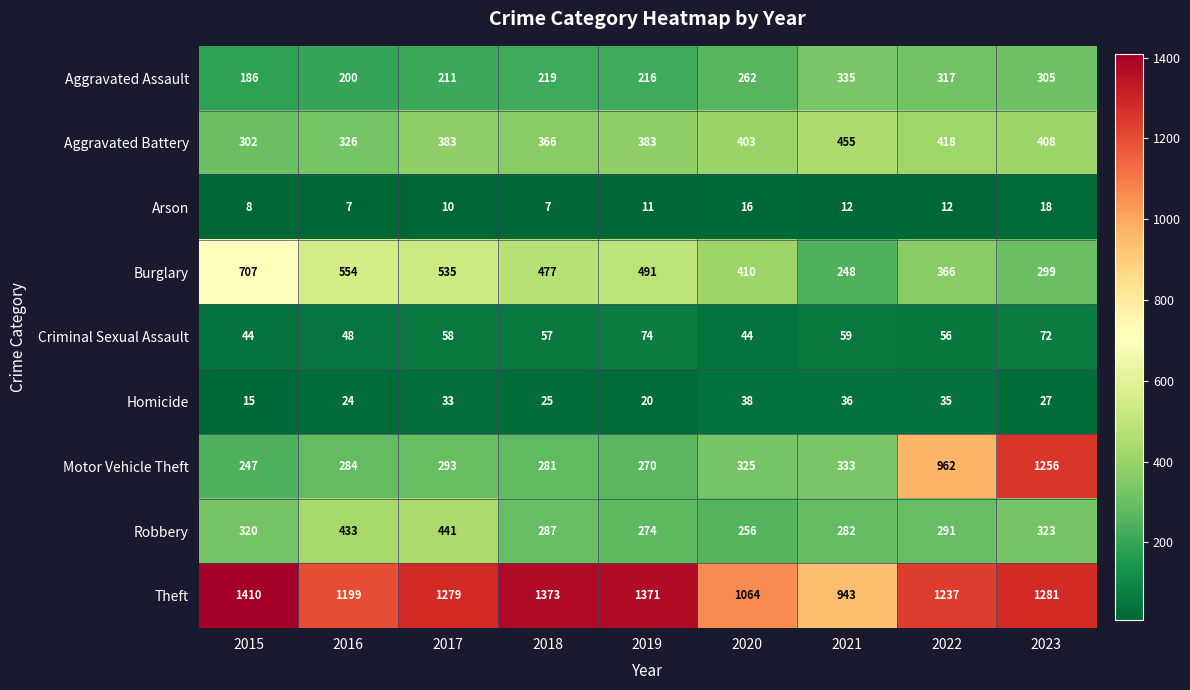

How many series are shown in this chart?

9